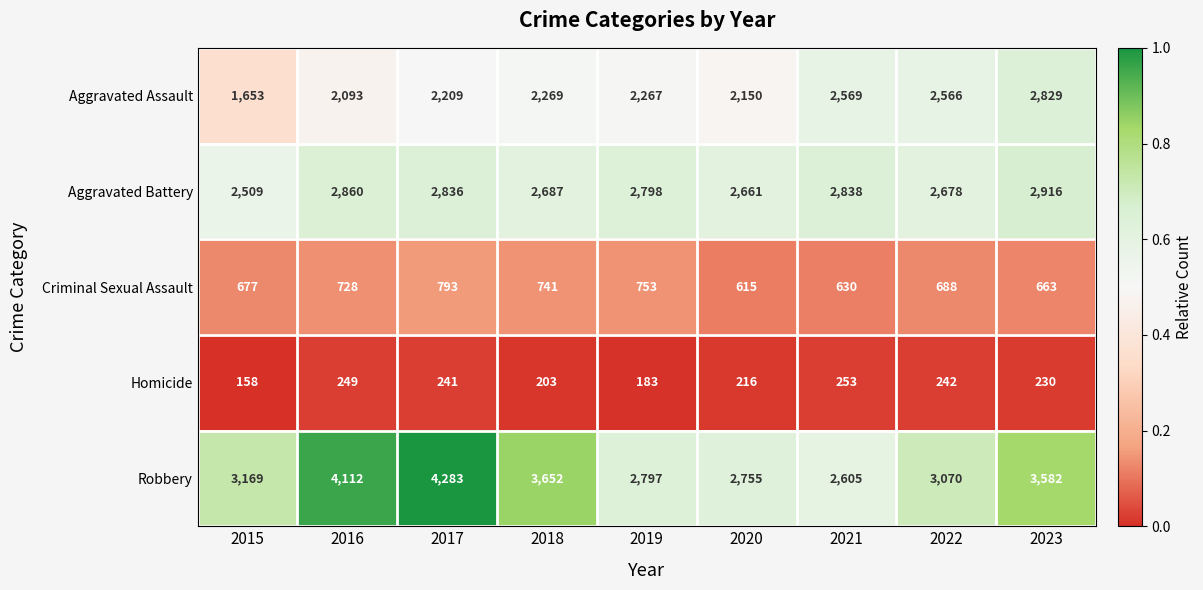

What is the difference between the maximum and second lowest values in the Homicide series?

70